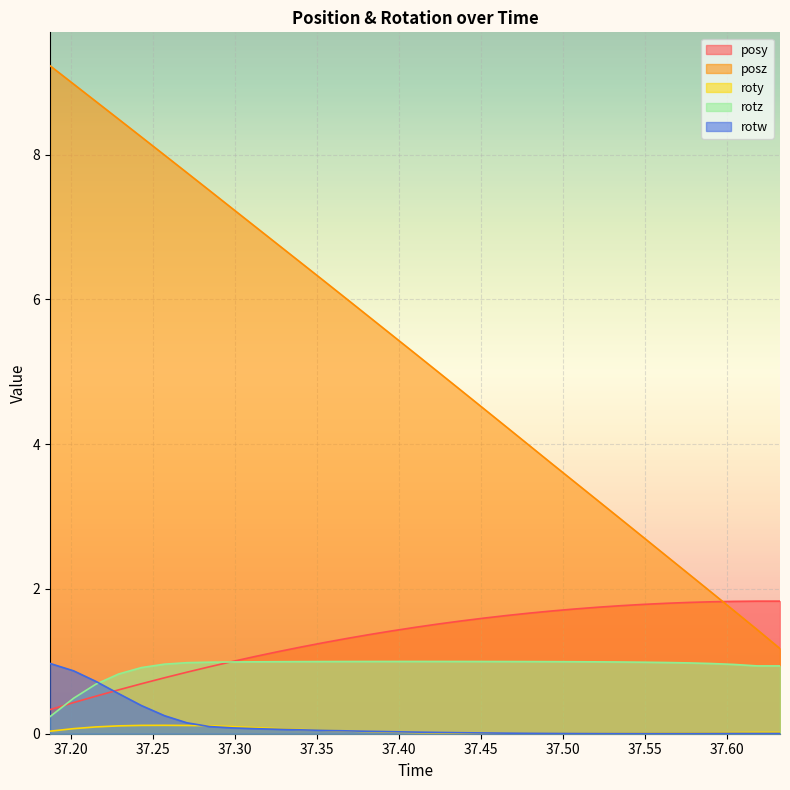

Which series has the widest spread of values?

posz